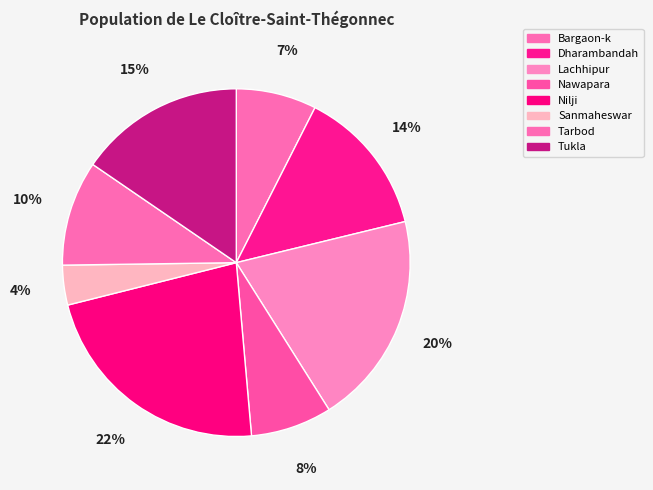

Which category has the smallest portion of the pie?

Sanmaheswar